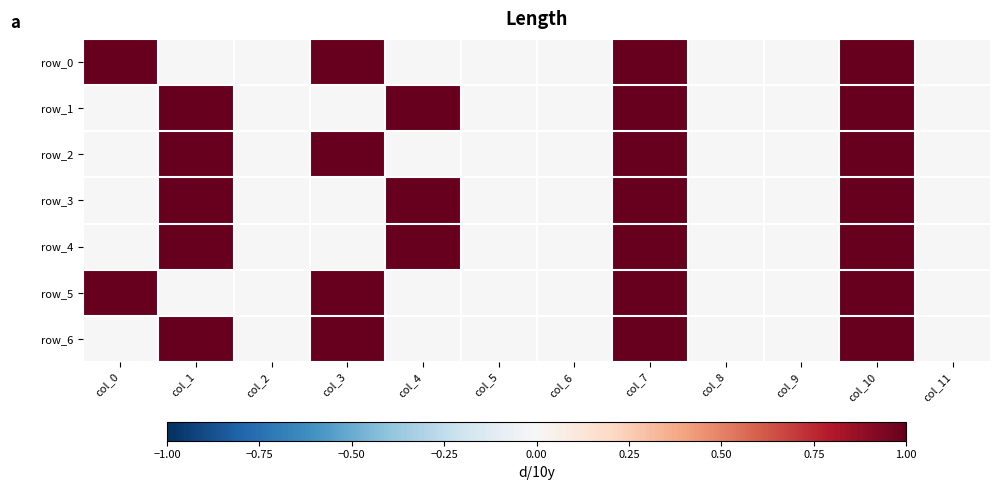

List the series in order of their peak value, highest first.

row_0, row_1, row_2, row_3, row_4, row_5, row_6